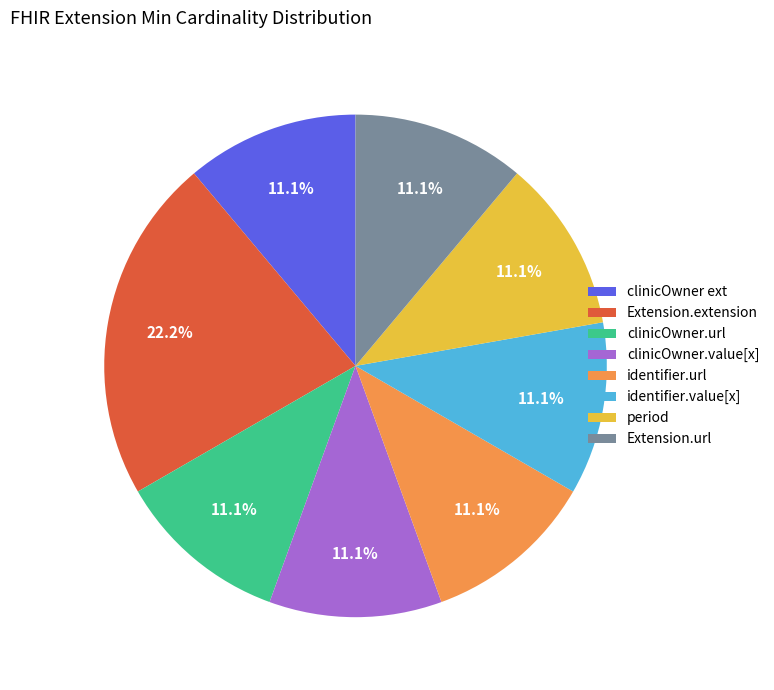

What is the total percentage of clinicOwner.url and period?

22.2%